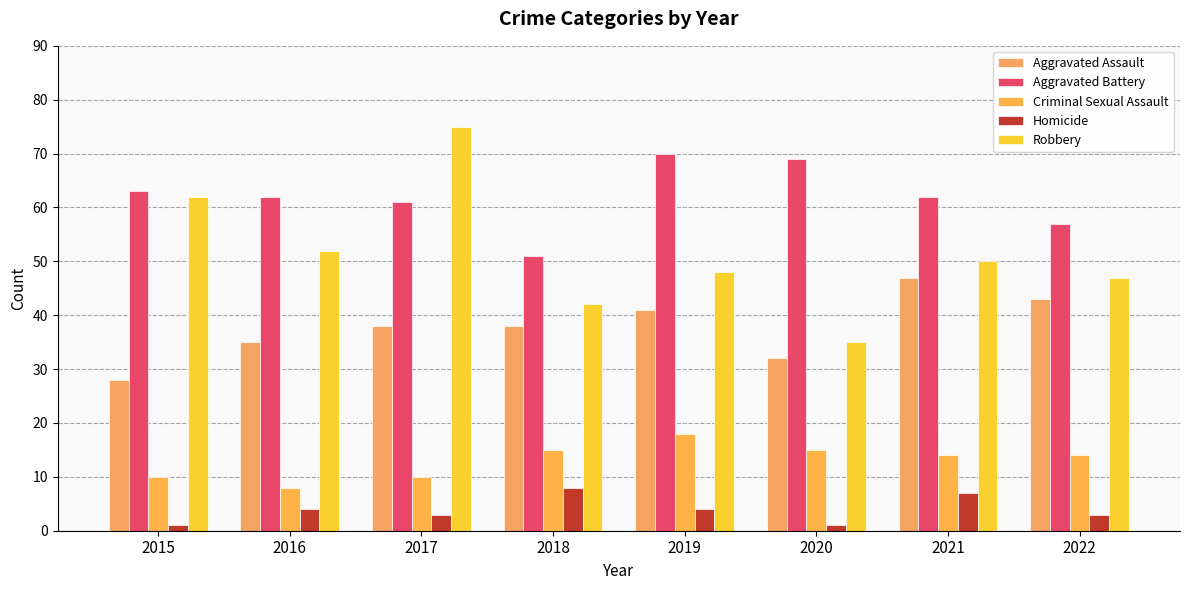

Which category has the highest value in the Robbery series?

2017